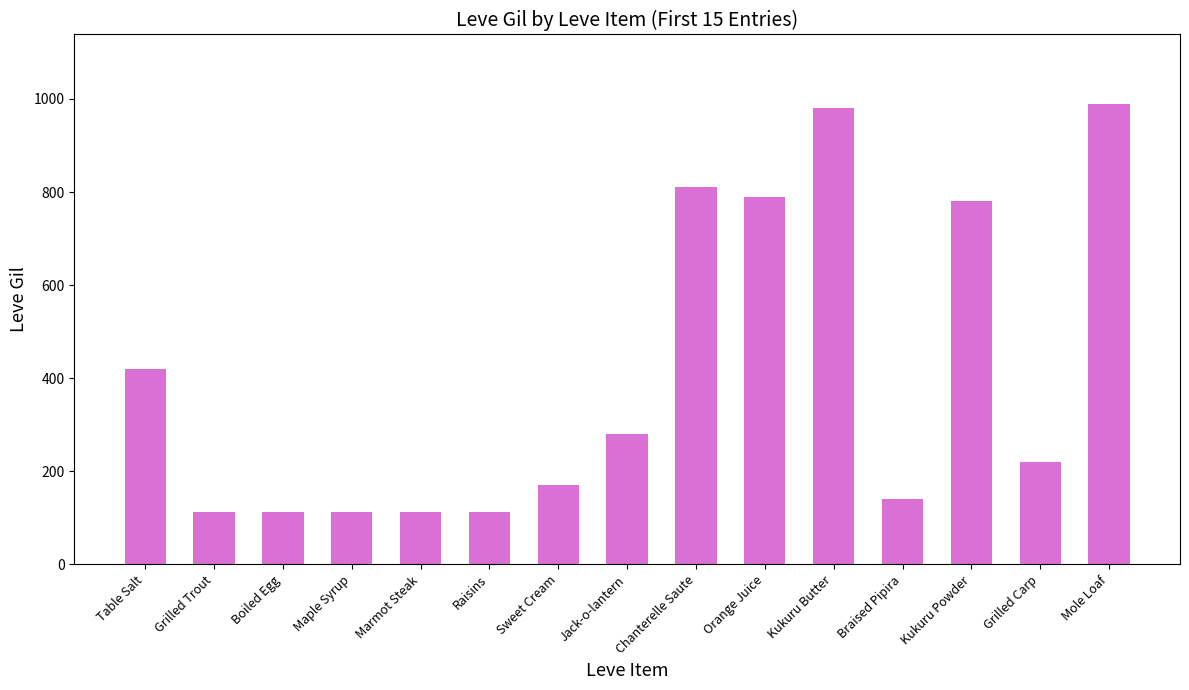

At which label is the value closest to 551?

Table Salt